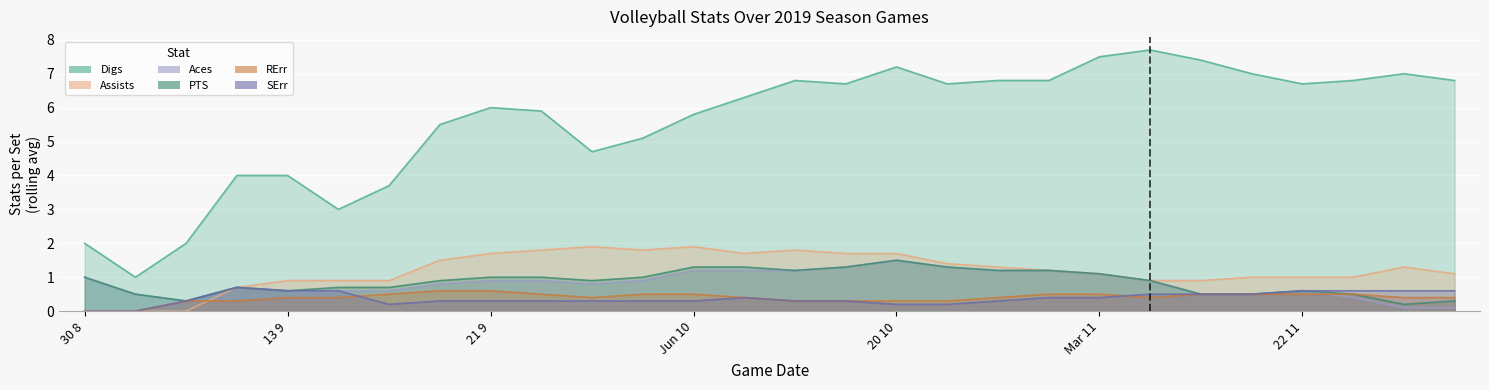

What is the approximate value of Digs at 10272019?

6.8